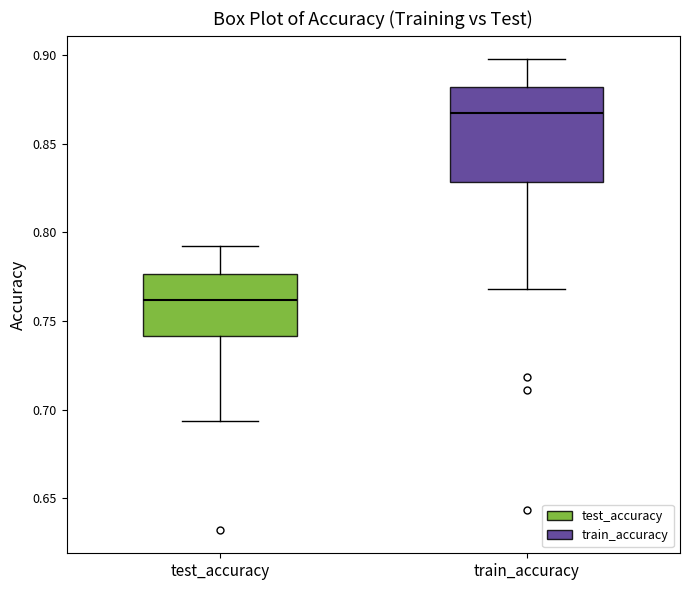

Comparing the boxes themselves (not the whiskers), which one is the tallest?

train_accuracy